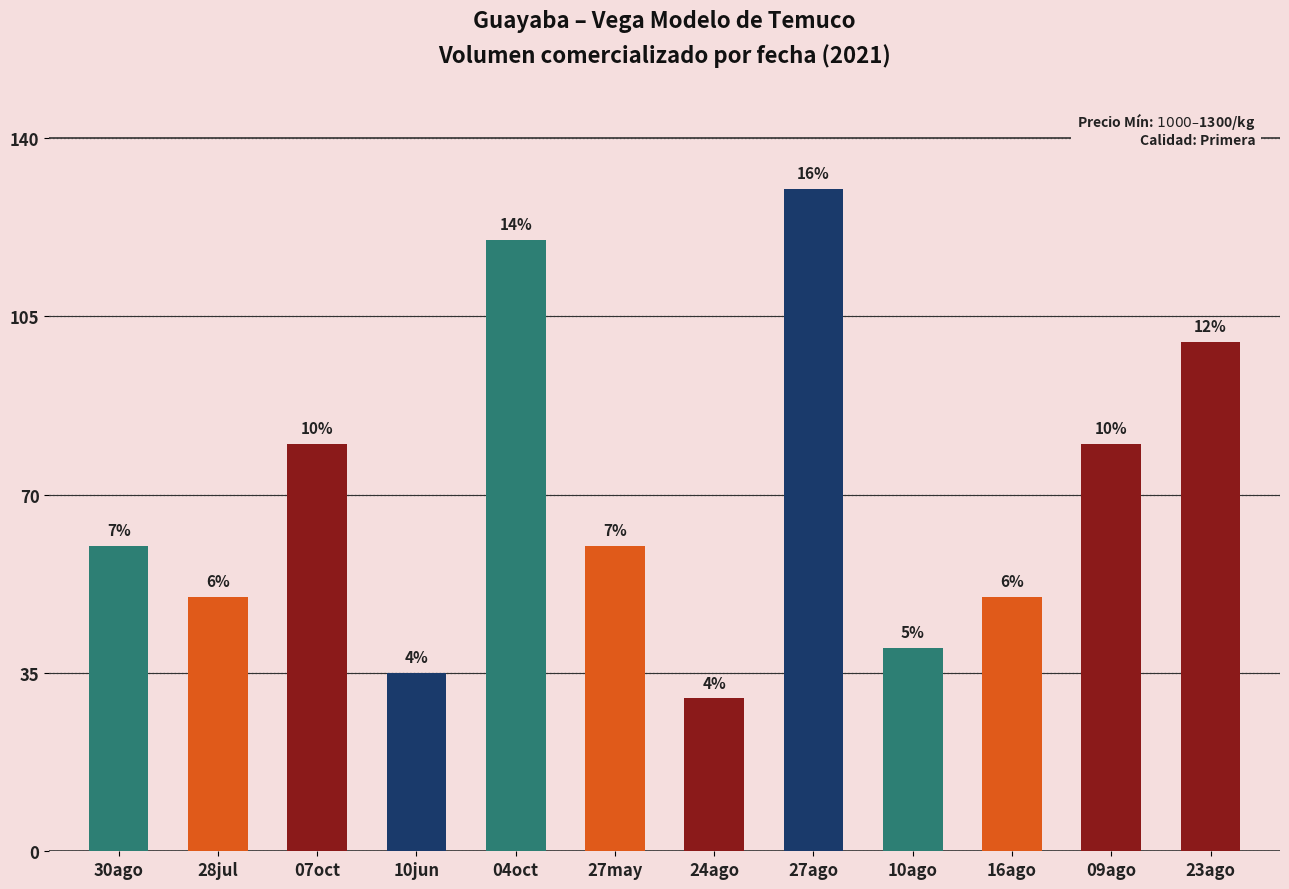

What is the difference between the maximum and minimum values?

100